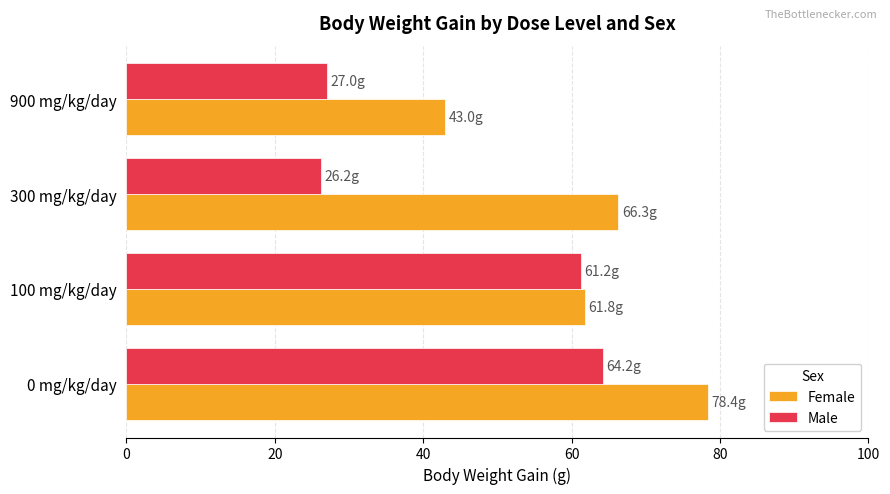

What is the total value across all series at 900 mg/kg/day?

70.0